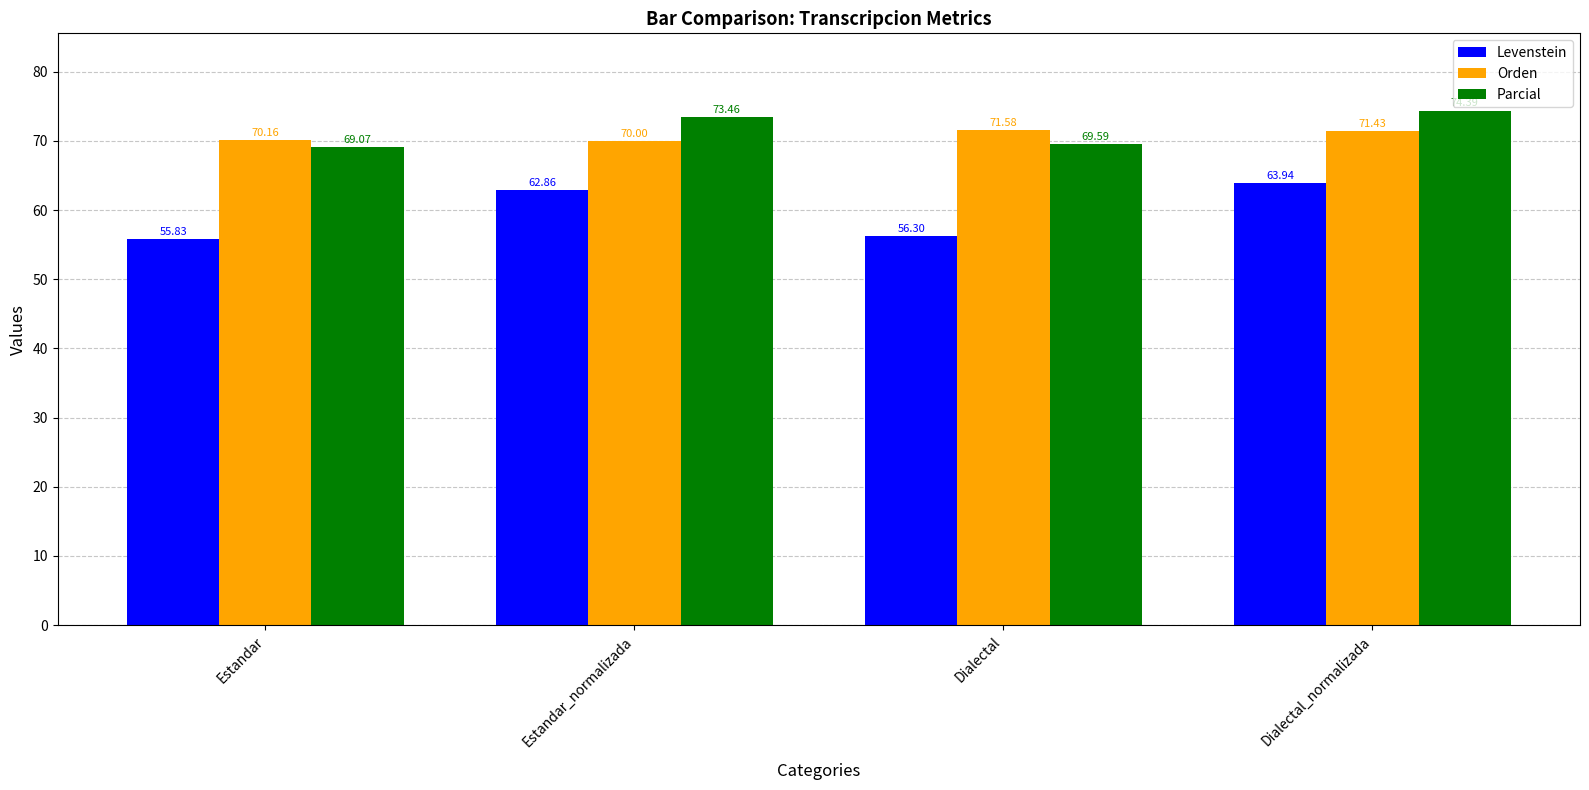

At which category is the sum across all series the highest?

Dialectal_normalizada